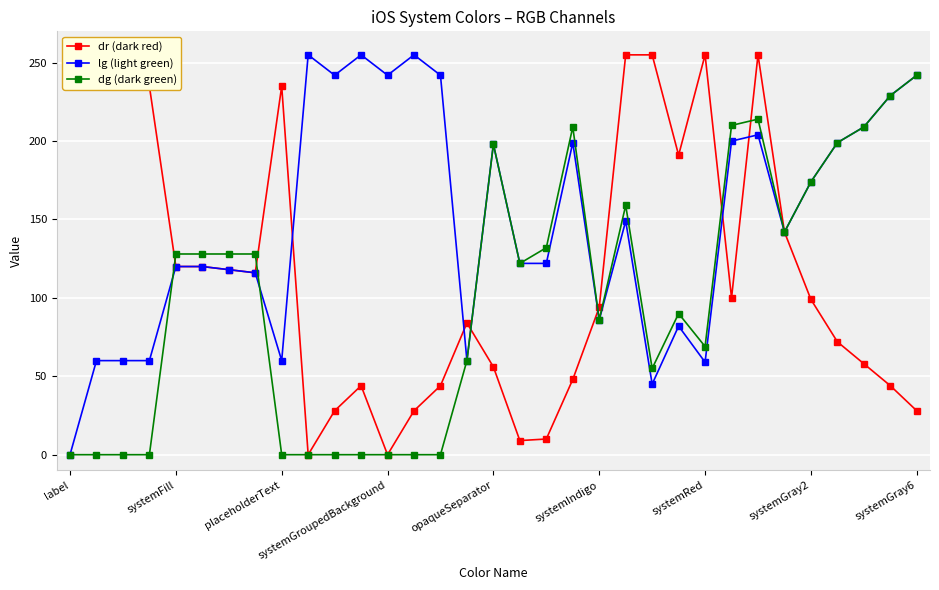

How many values in the dr (dark red) series exceed 99?

16